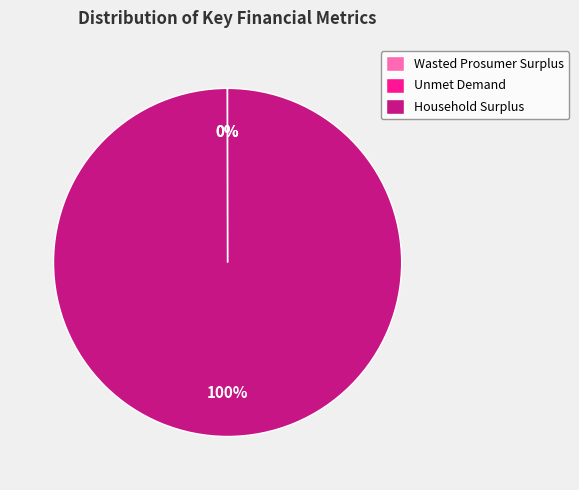

Is it true that Household Surplus is 93% of the pie?

False